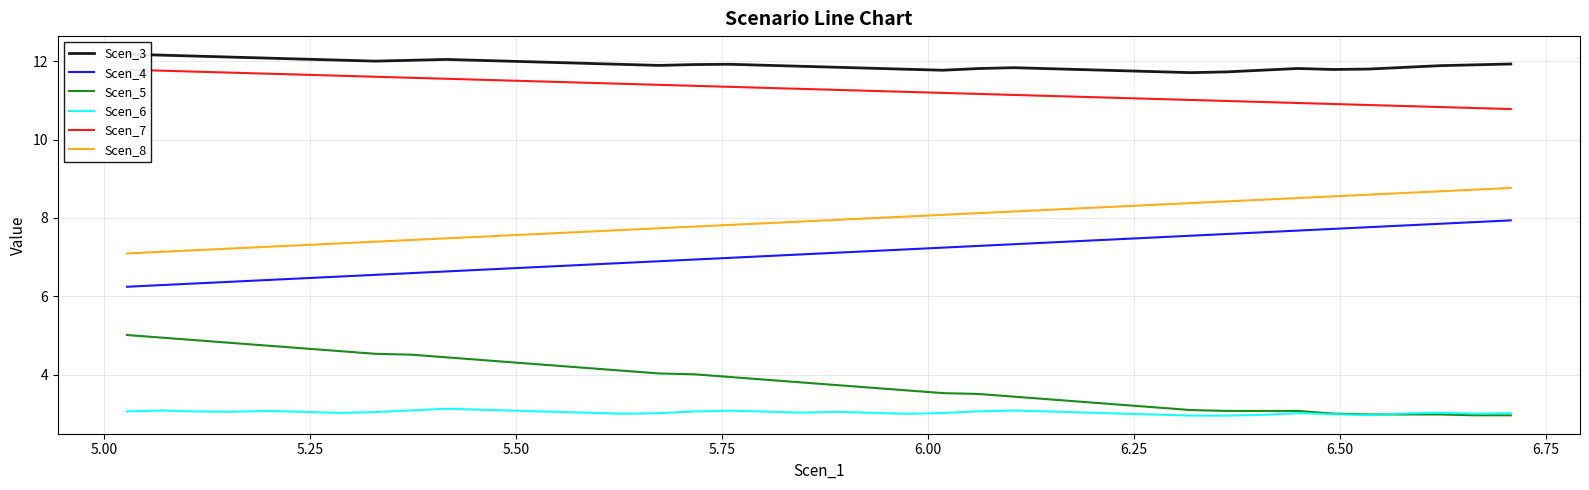

Count the number of categories in the chart.

40